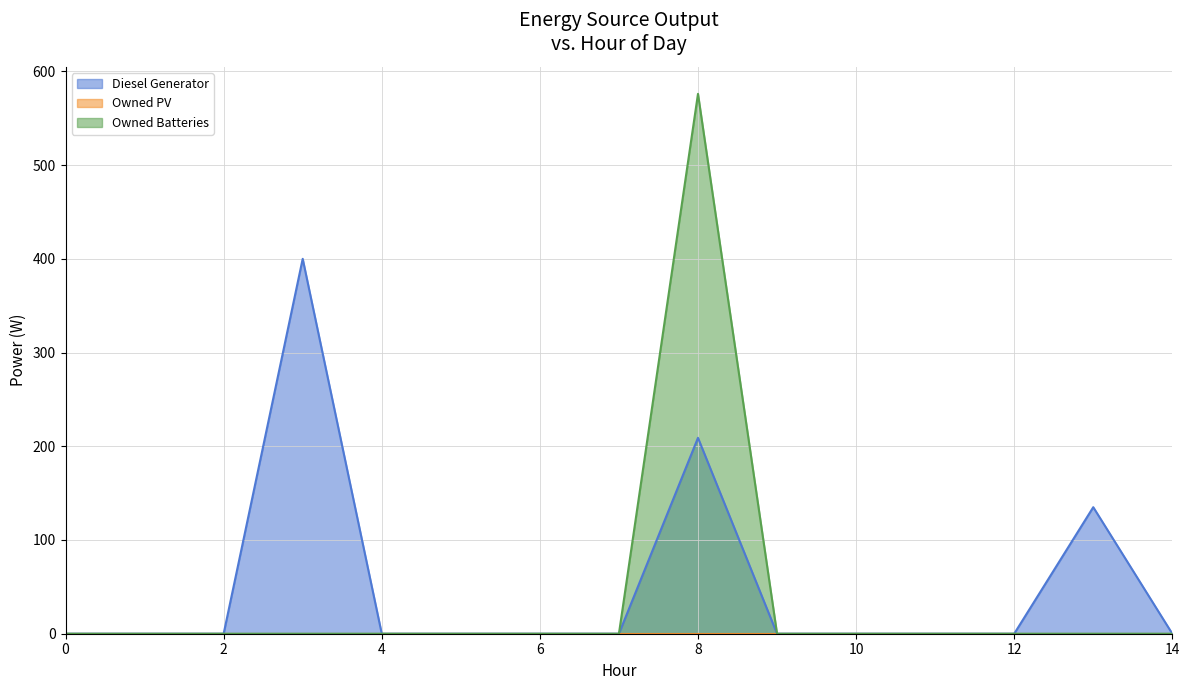

True or false: Diesel Generator and Owned Batteries cross at least once.

False